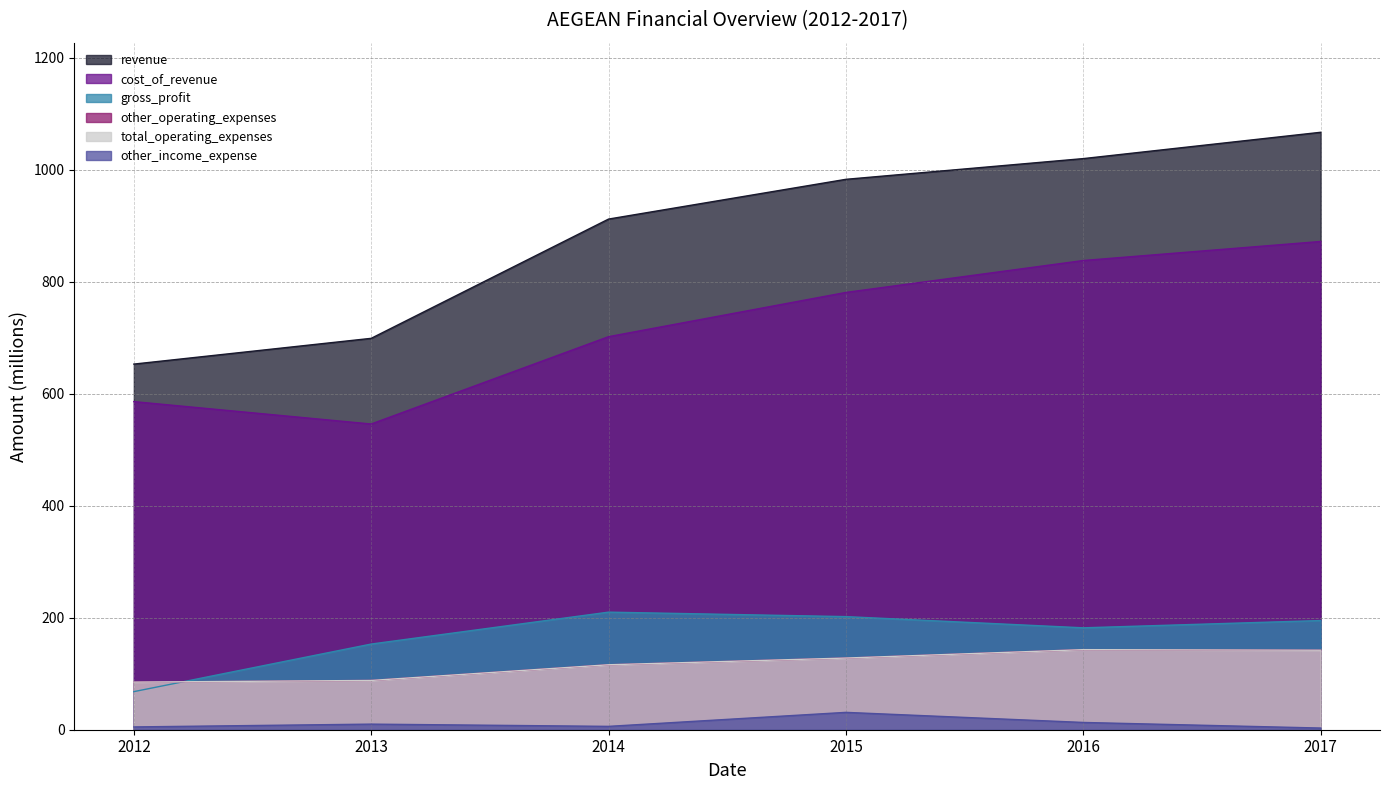

How many lines are shown in the chart?

6